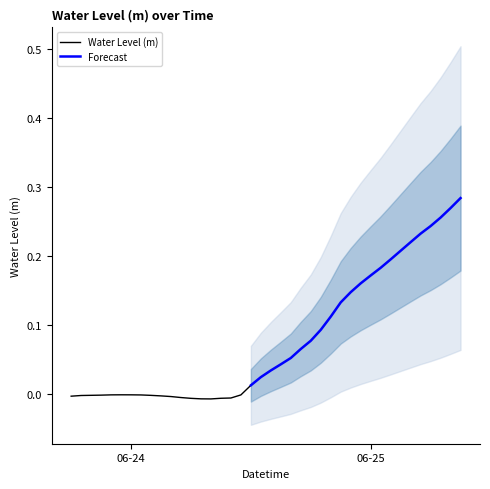

What is the label of the 12th point from the left?

2023-06-24 05:00:00